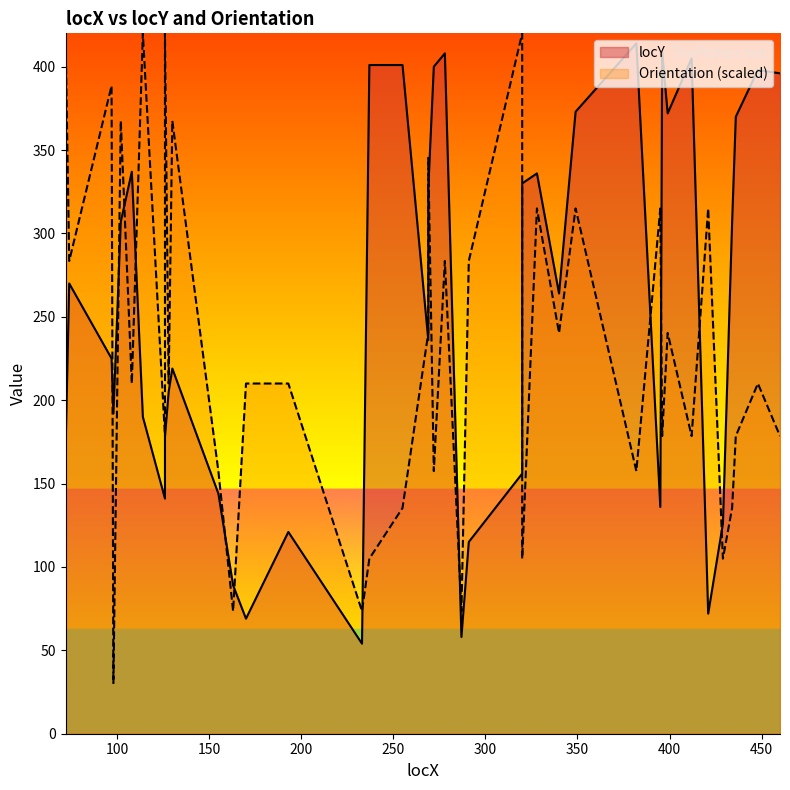

The locY series shows 112.9 at 269. True or false?

False